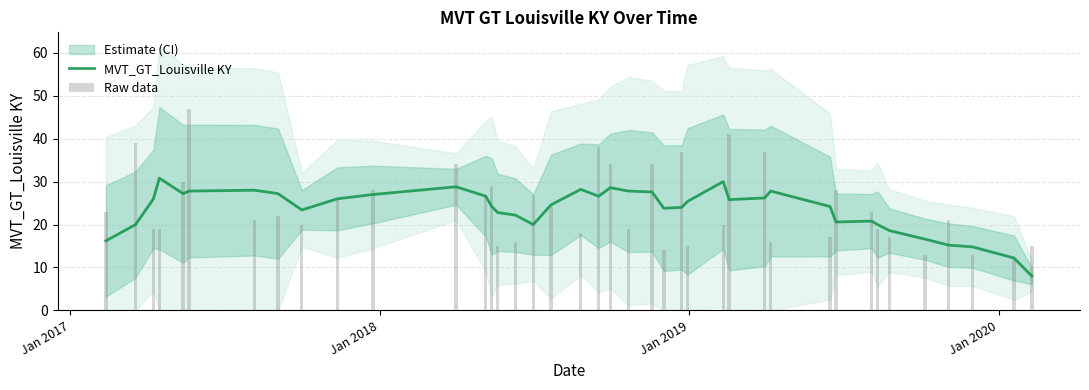

Reading right to left, what are all the values shown in this chart?

MVT_GT_Louisville KY: 8.0	12.2	14.8	15.2	16.6	18.6	20.0	20.8	20.6	24.2	27.8	26.2	25.8	30.0	25.4	24.0	23.8	27.6	27.8	28.6	26.6	28.2	24.6	20.0	22.2	22.8	24.2	26.6	28.8	27.0	26.0	23.4	27.2	28.0	27.8	27.2	30.8	26.0	20.0	16.2
Raw data: 15.0	12.0	13.0	21.0	13.0	17.0	19.0	23.0	28.0	17.0	16.0	37.0	41.0	20.0	15.0	37.0	14.0	34.0	19.0	34.0	38.0	18.0	24.0	27.0	16.0	15.0	29.0	27.0	34.0	28.0	26.0	20.0	22.0	21.0	47.0	30.0	19.0	19.0	39.0	23.0